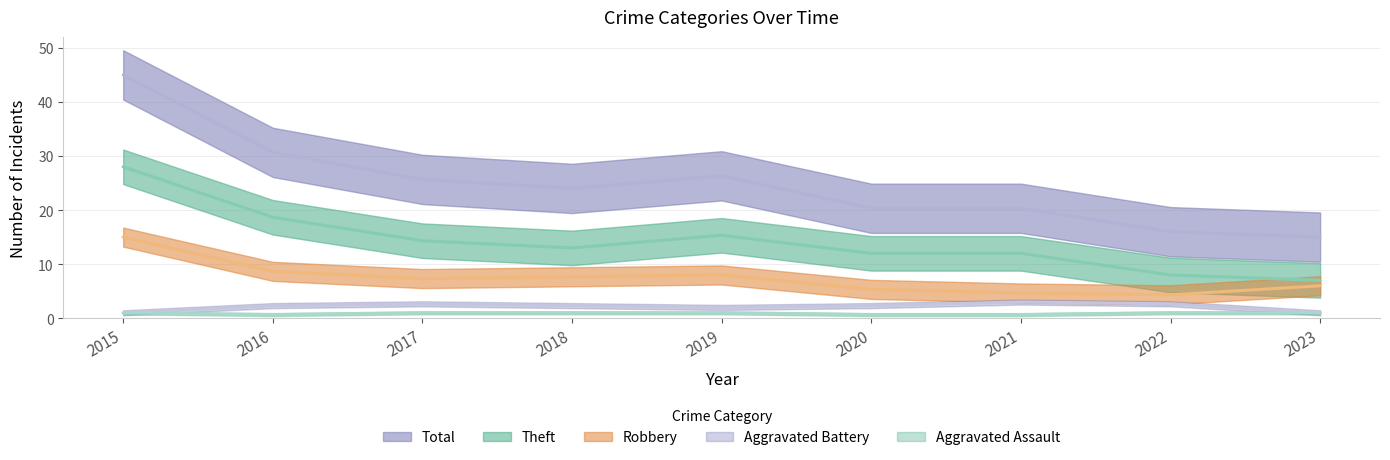

Rank the categories by Aggravated Assault value from highest to lowest.

2018, 2015, 2016, 2019, 2021, 2022, 2023, 2017, 2020